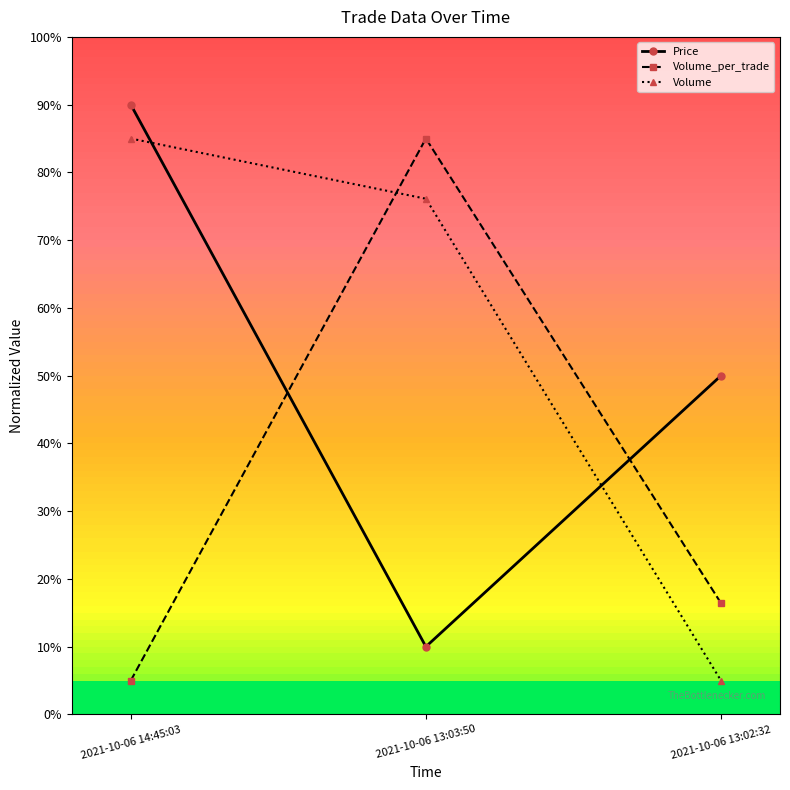

What is the average value of the Price series?

50.0